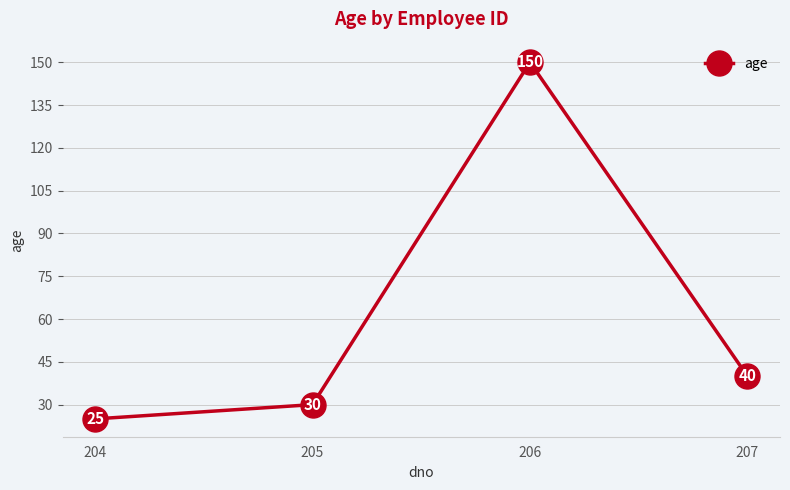

Is it true that the value at 206 is 55?

False